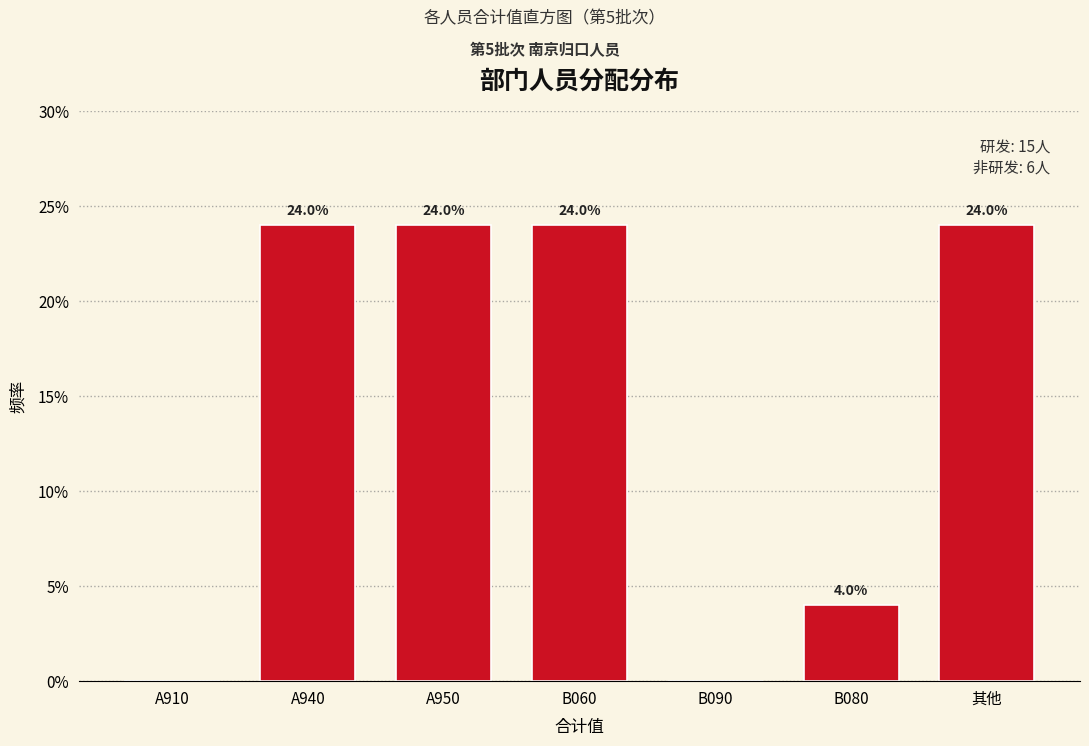

Reading right to left, extract all data points from this chart.

其他=24	B080=4	B090=0	B060=24	A950=24	A940=24	A910=0